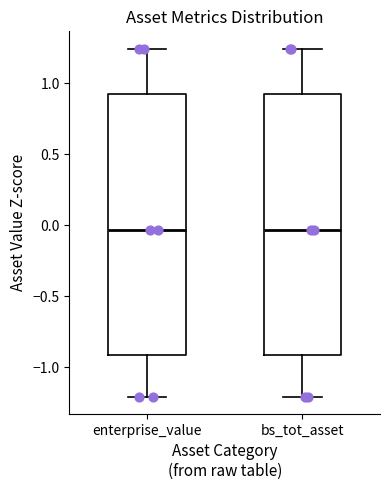

Reading left to right, read every box against the y-axis: the position of its median line, the range the box covers, and the ends of its whiskers. The values are not printed on the chart, so give them approximately, as read against the axis.

enterprise_value: median -0.05, box -0.90 to 0.90, whiskers -1.20 to 1.25
bs_tot_asset: median -0.05, box -0.90 to 0.90, whiskers -1.20 to 1.25